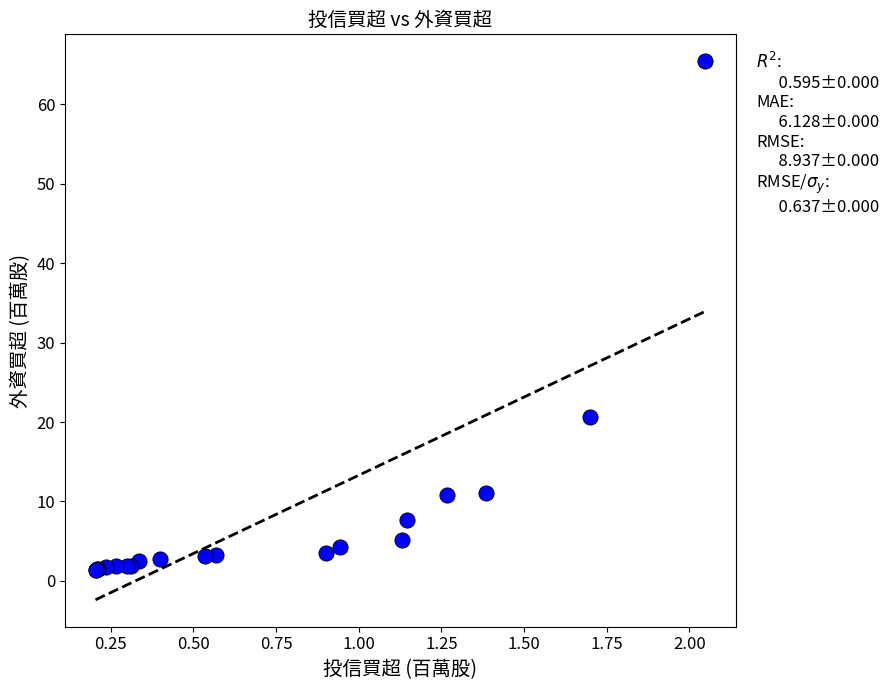

What Y value in the scatter plot is closest to 33?

20.7